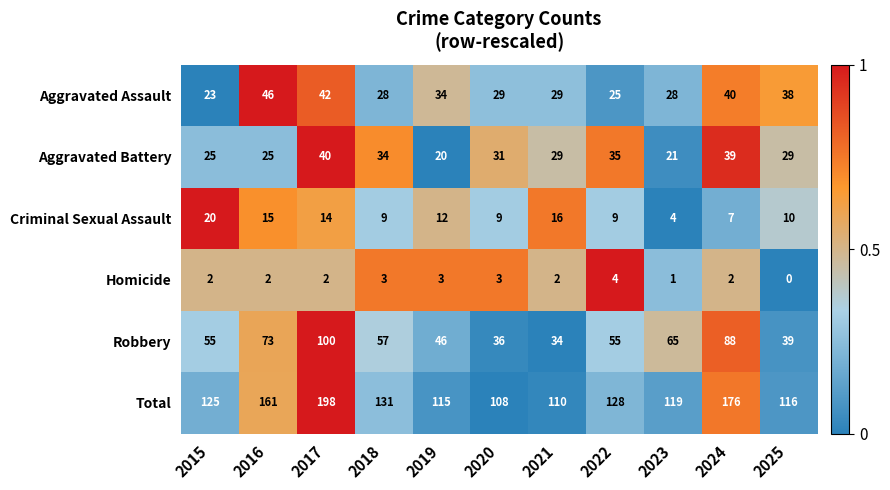

What is the maximum value shown in the chart?

198